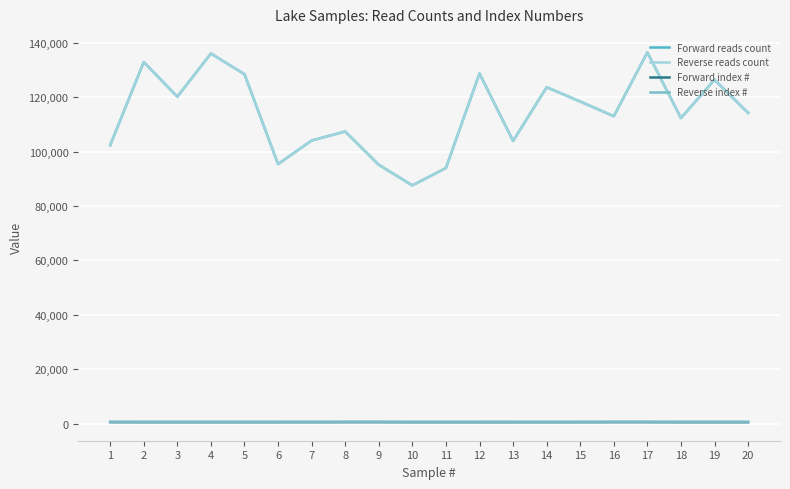

Is it true that Forward index # equals 266 at 6?

False